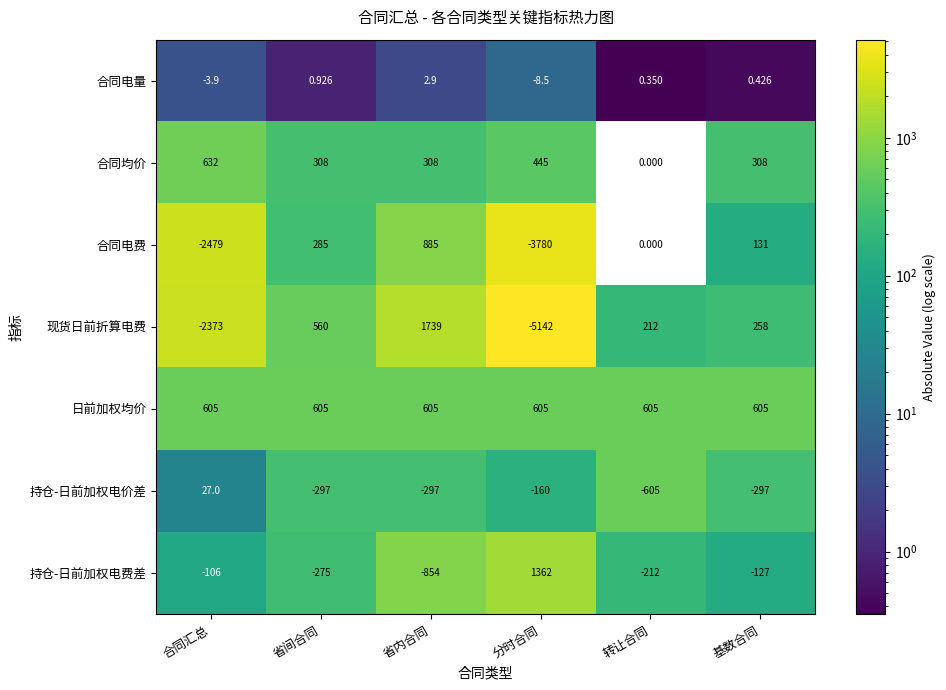

Is the value of 现货日前折算电费 at 省内合同 greater than the value of 持仓-日前加权电价差 at 分时合同?

Yes